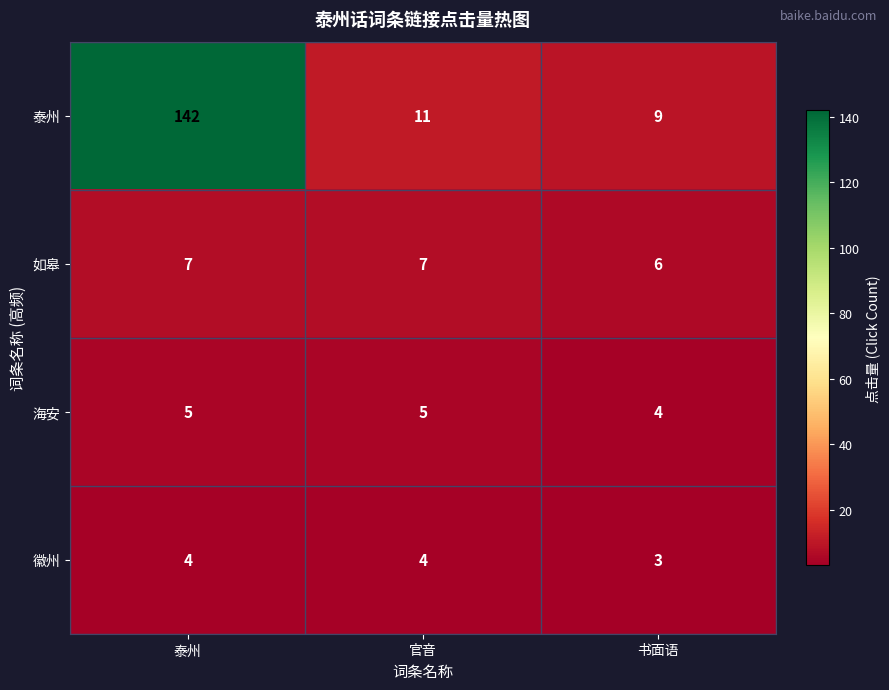

Which series has the widest spread of values?

泰州